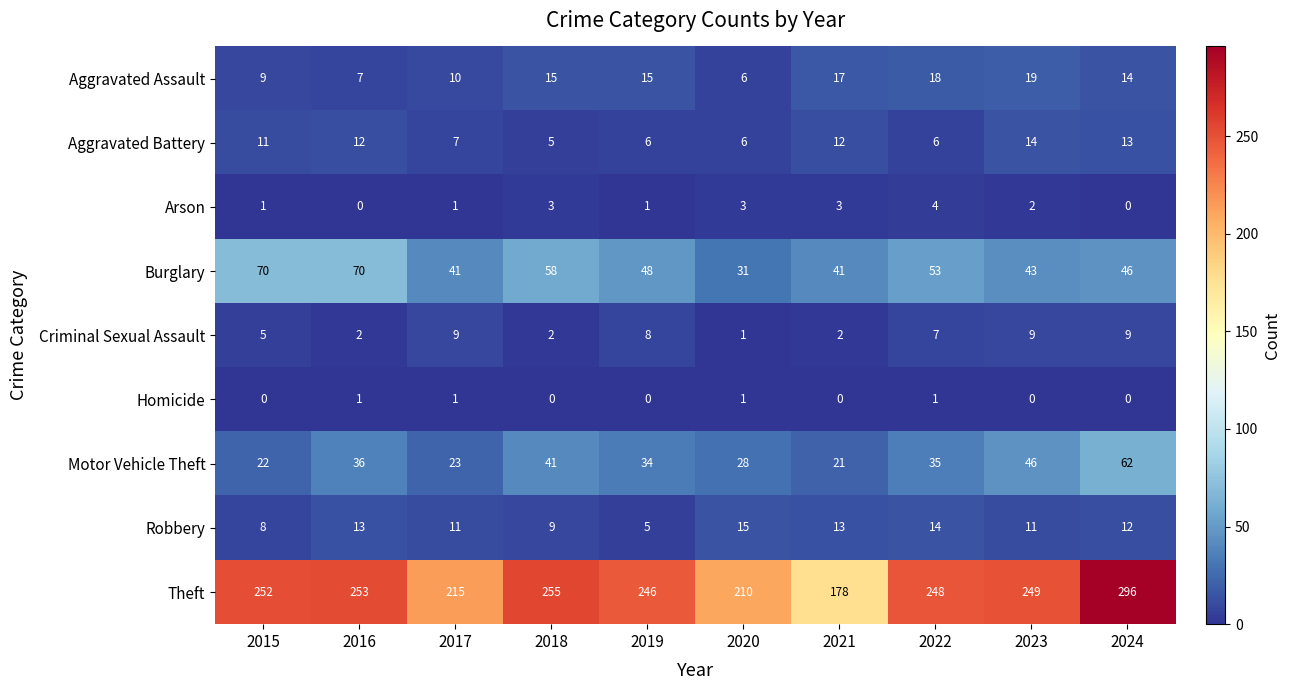

At which category is the sum across all series the highest?

2024